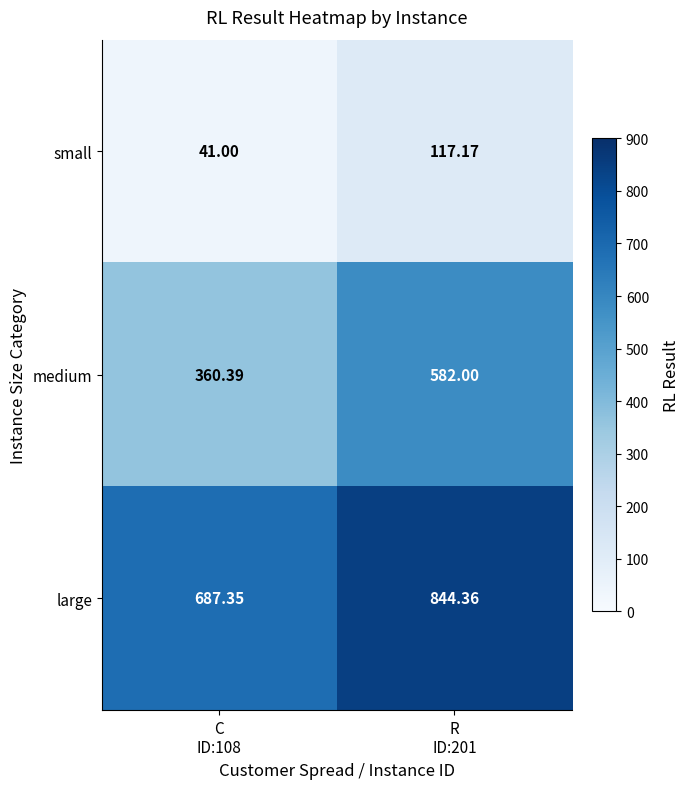

Which series has the largest total across all categories?

large